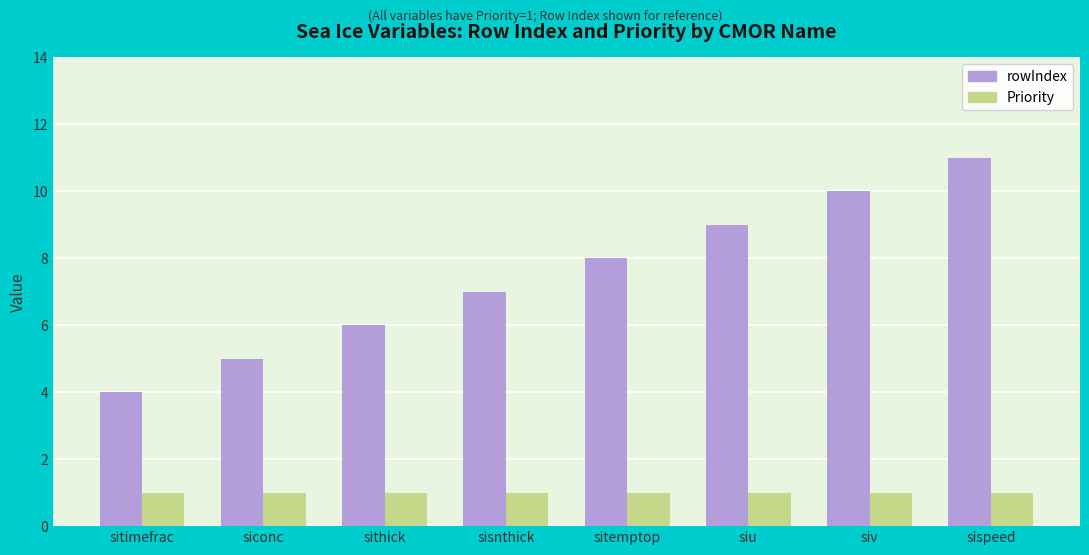

What is the difference between the highest and lowest values at sithick?

5